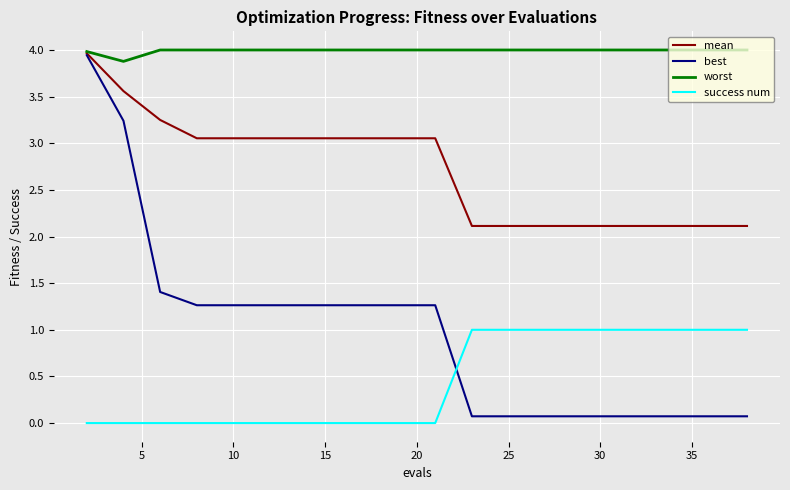

What is the lowest value of the mean series?

2.1